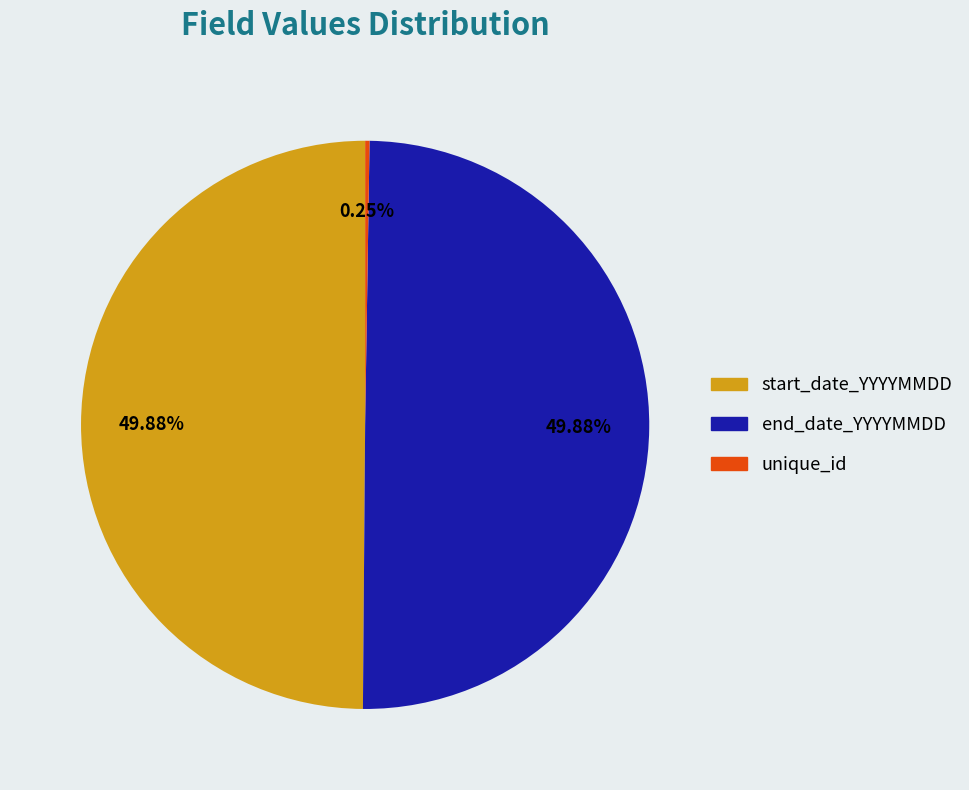

Combined, do end_date_YYYYMMDD and start_date_YYYYMMDD account for over 50%?

Yes